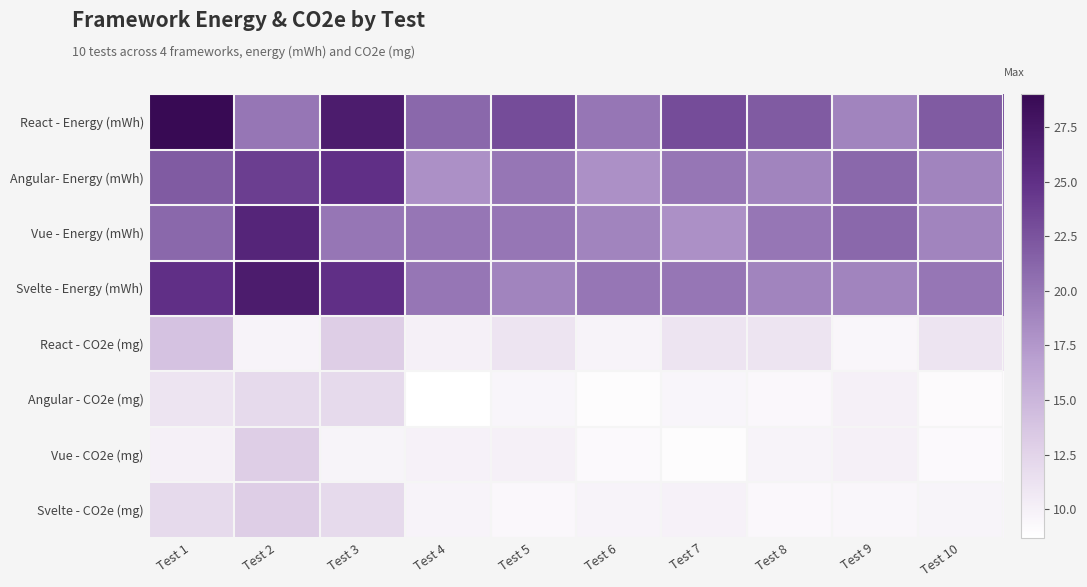

Which series has the widest spread of values?

React - Energy (mWh)